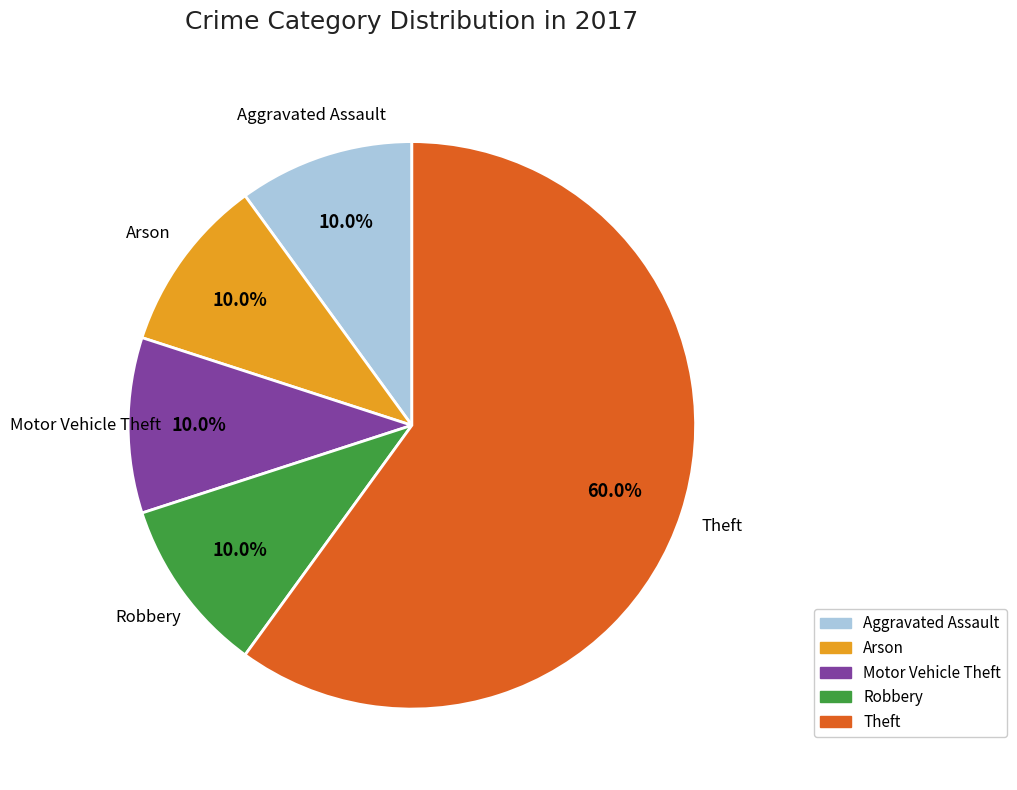

Is there any slice that represents more than half of the pie?

Yes